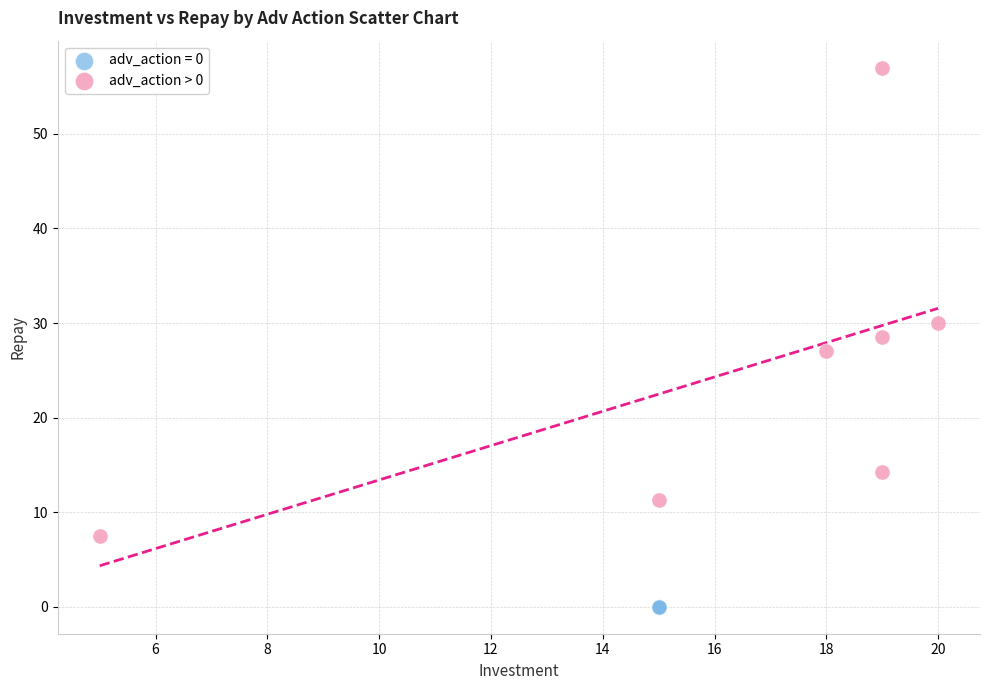

Which series reaches the minimum Y coordinate?

adv_action = 0